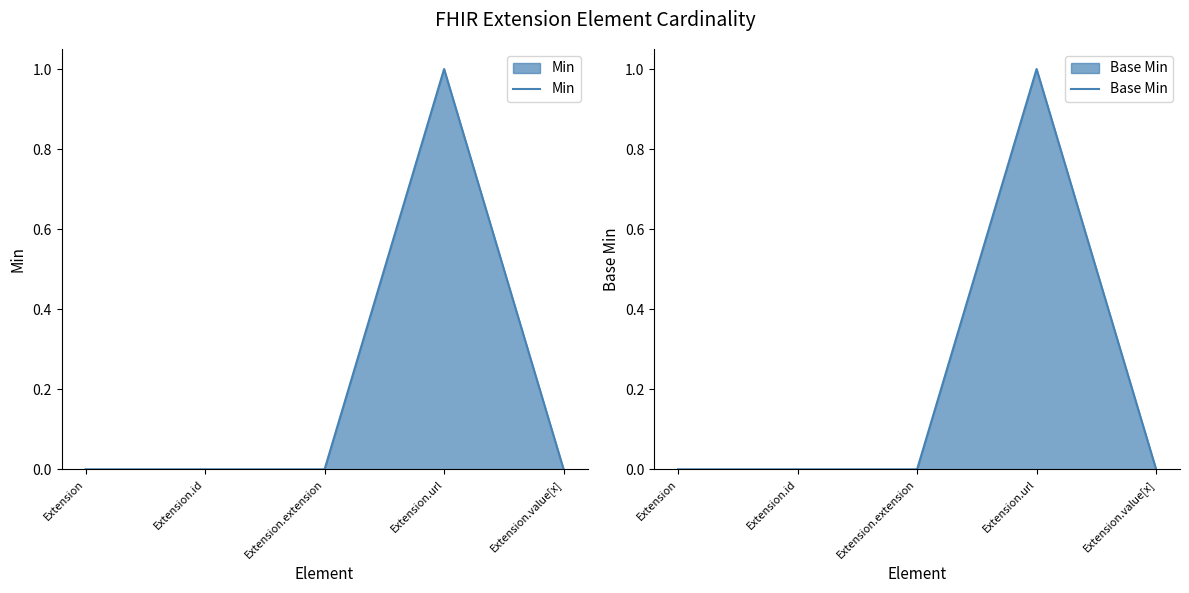

Which category has the highest value in the Base Min series?

Extension.url